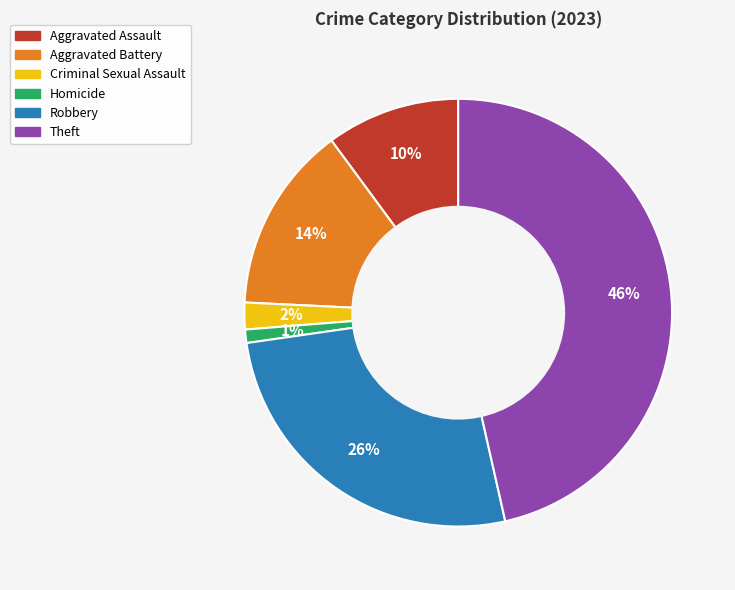

Combined, do Robbery and Aggravated Assault account for over 50%?

No